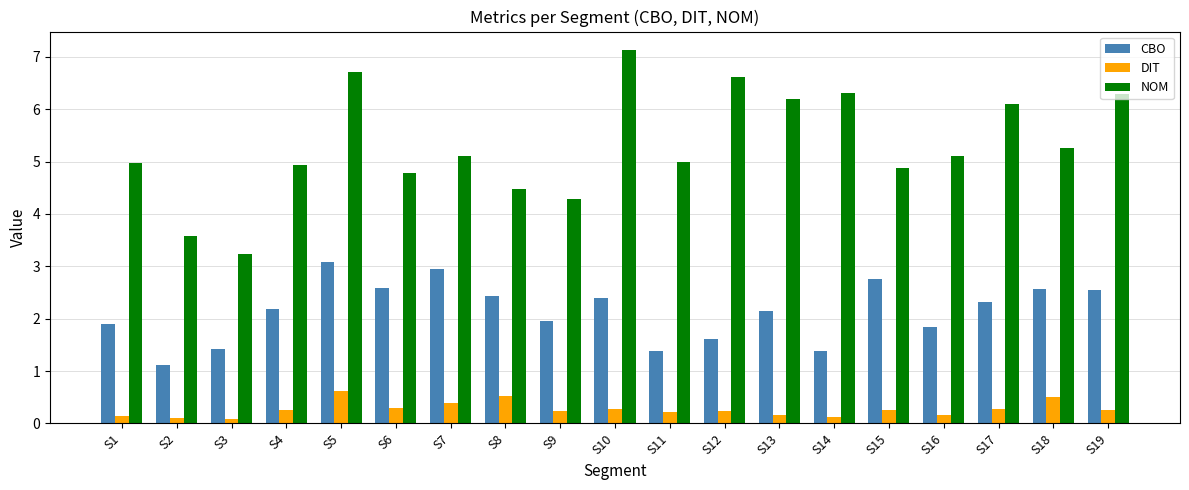

What are all the series names shown in the legend?

CBO, DIT, NOM